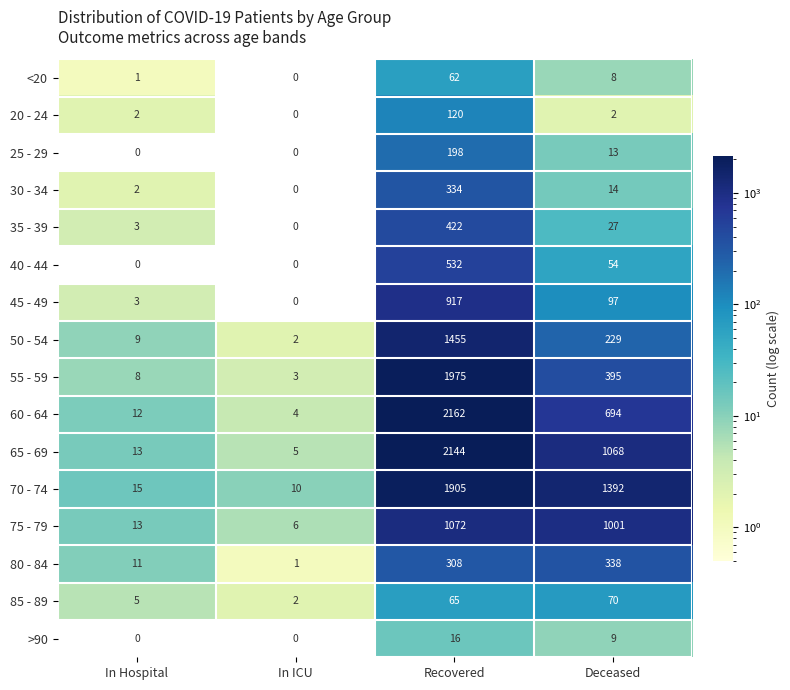

What is the difference between the maximum and second lowest values in the 45 - 49 series?

914